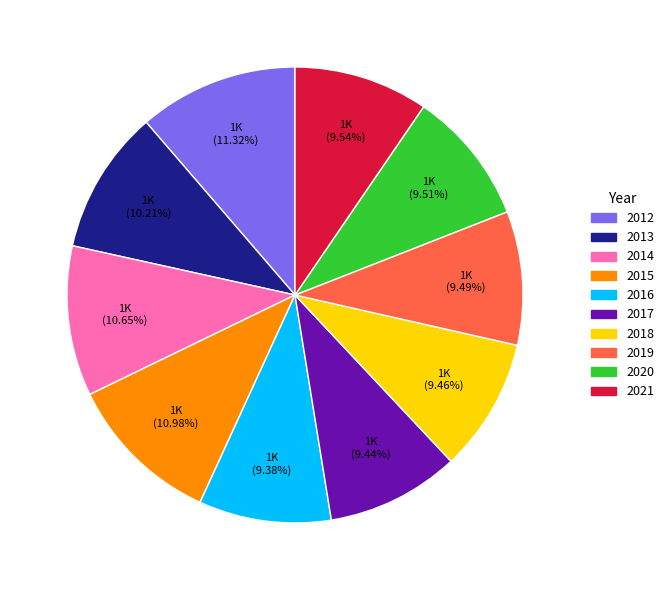

Is there any slice that represents more than half of the pie?

No